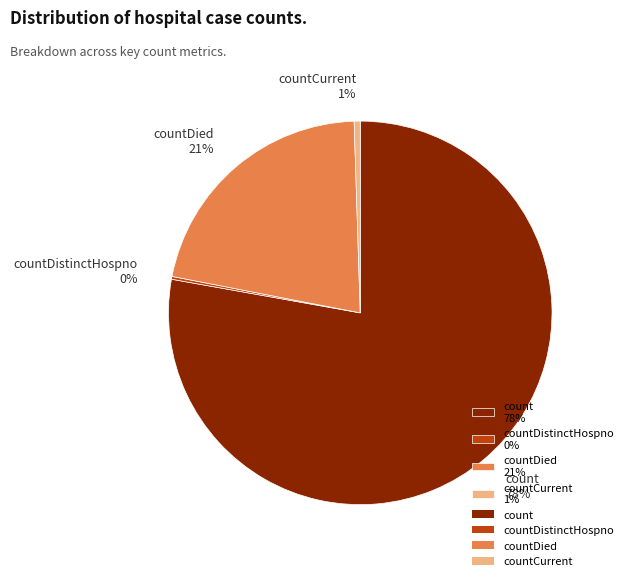

Is count 78% the majority of the pie?

Yes